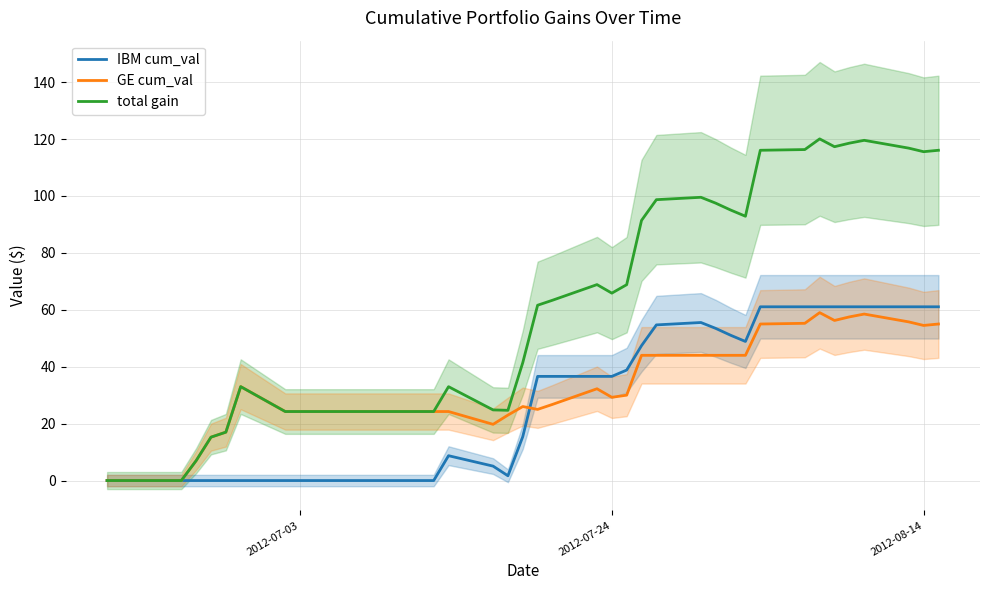

What is the maximum value for GE cum_val?

59.0